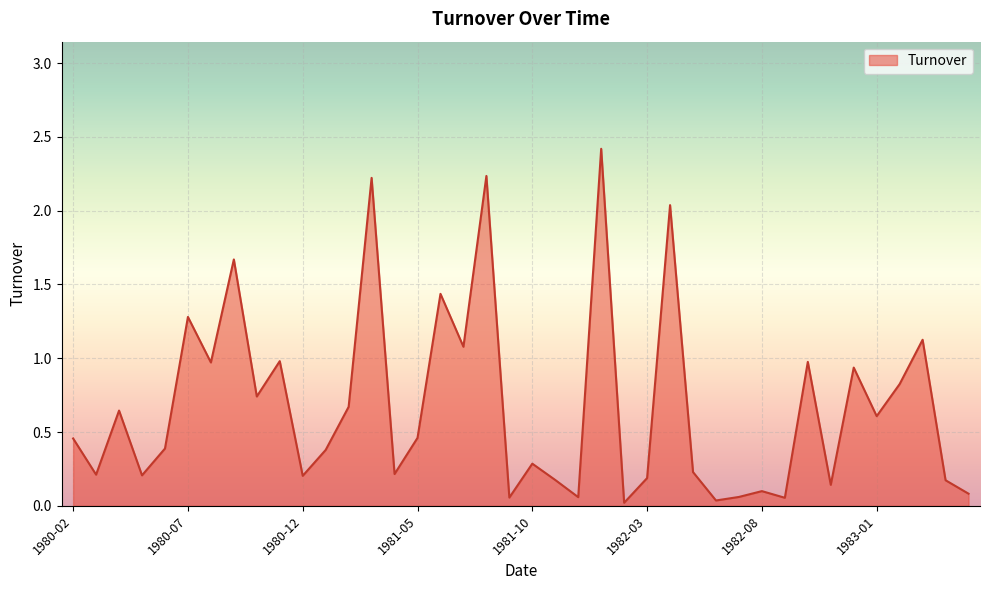

Rank the categories by value from lowest to highest.

1982-02, 1982-06, 1982-09, 1981-09, 1981-12, 1982-07, 1983-05, 1982-08, 1982-11, 1983-04, 1981-11, 1982-03, 1980-12, 1980-05, 1980-03, 1981-04, 1982-05, 1981-10, 1981-01, 1980-06, 1980-02, 1981-05, 1983-01, 1980-04, 1981-02, 1980-10, 1983-02, 1982-12, 1980-08, 1982-10, 1980-11, 1981-07, 1983-03, 1980-07, 1981-06, 1980-09, 1982-04, 1981-03, 1981-08, 1982-01